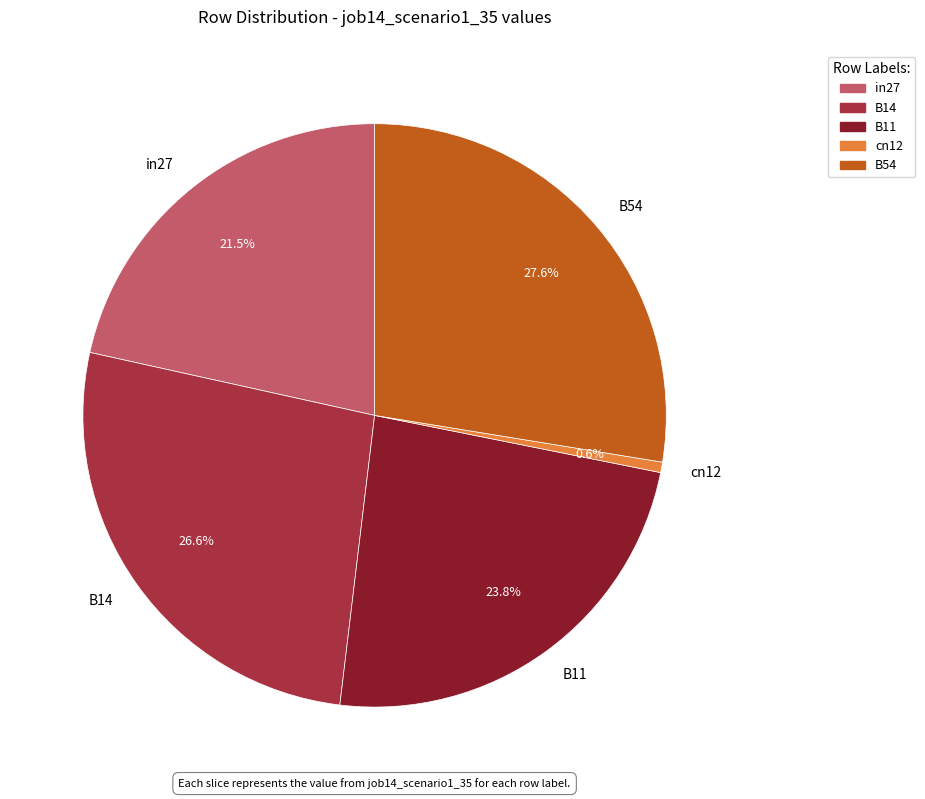

Between B14 and cn12, which is larger?

B14